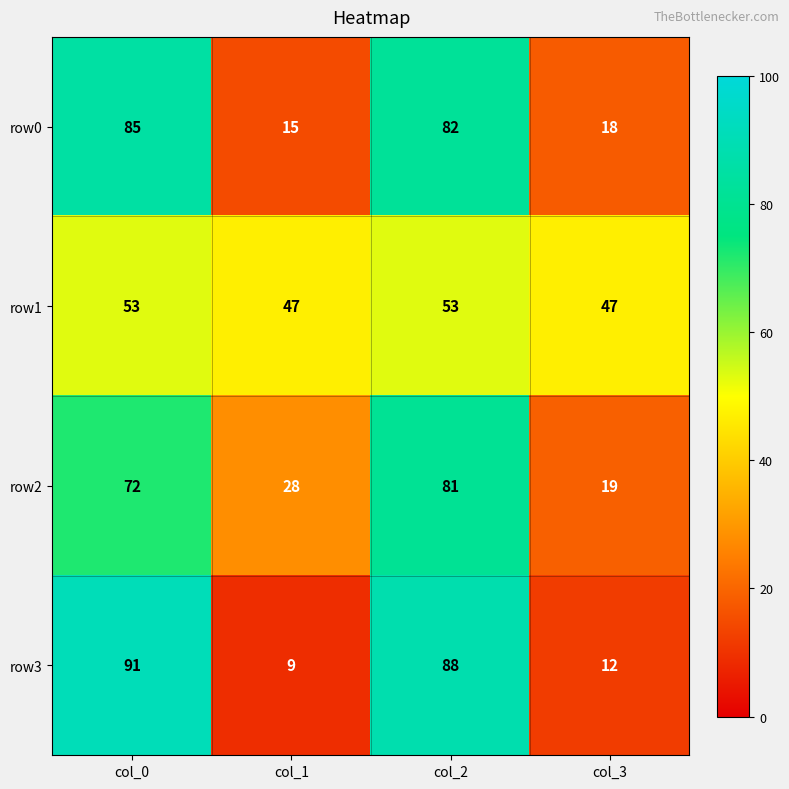

What is the total value across all series at col_3?

96